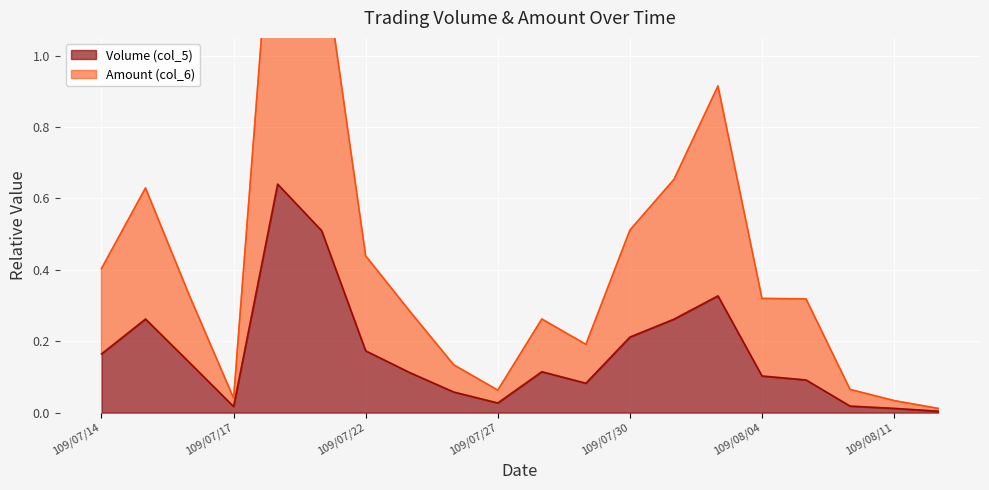

True or false: Amount (col_6) has a value of 1.6 at 109/07/20.

True